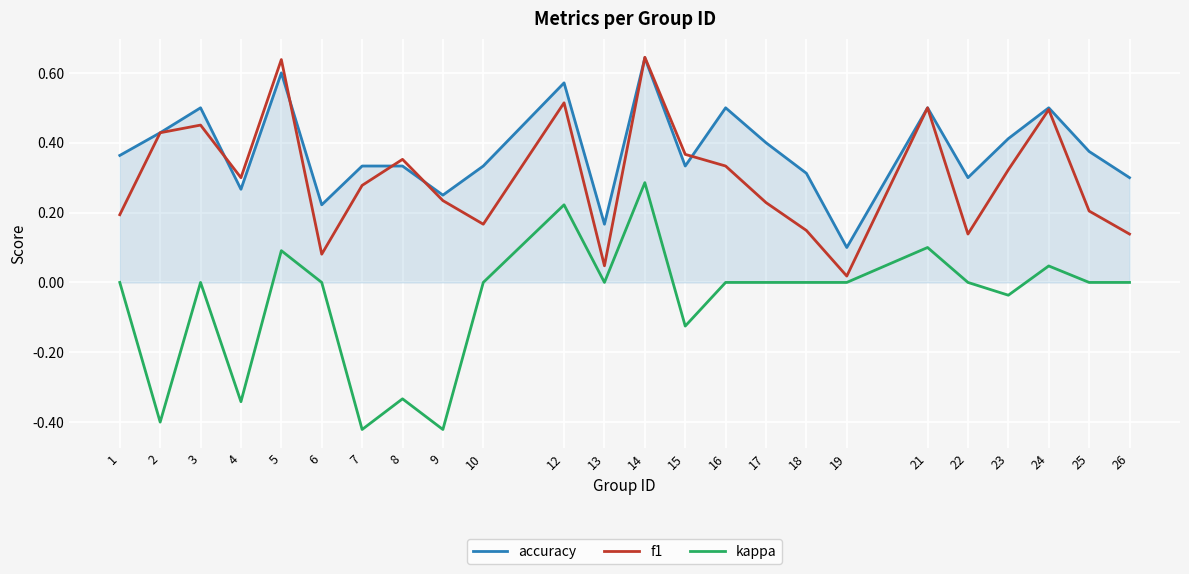

At 7, list the series in order from smallest to largest.

kappa, f1, accuracy